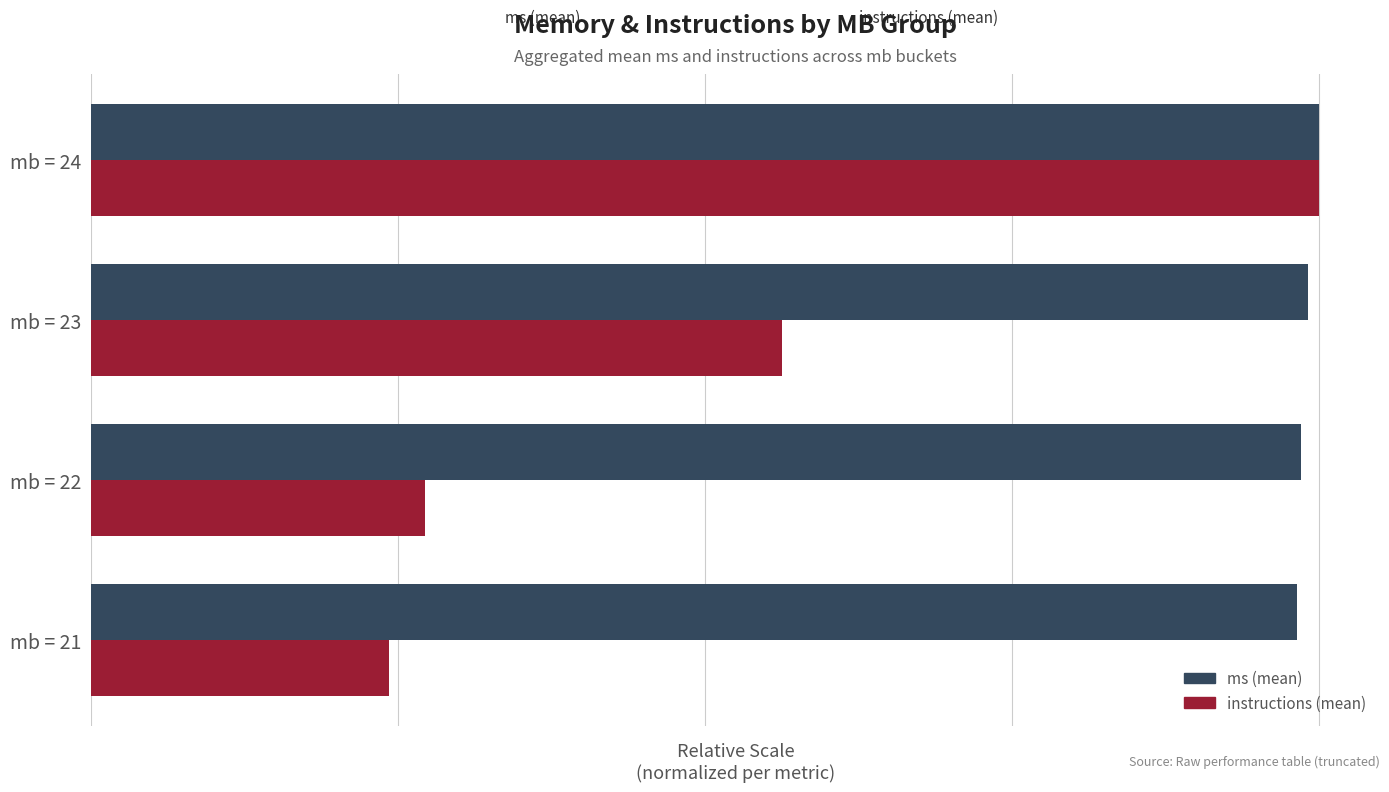

What is the difference between the maximum and minimum values in the instructions (mean) series?

136.3